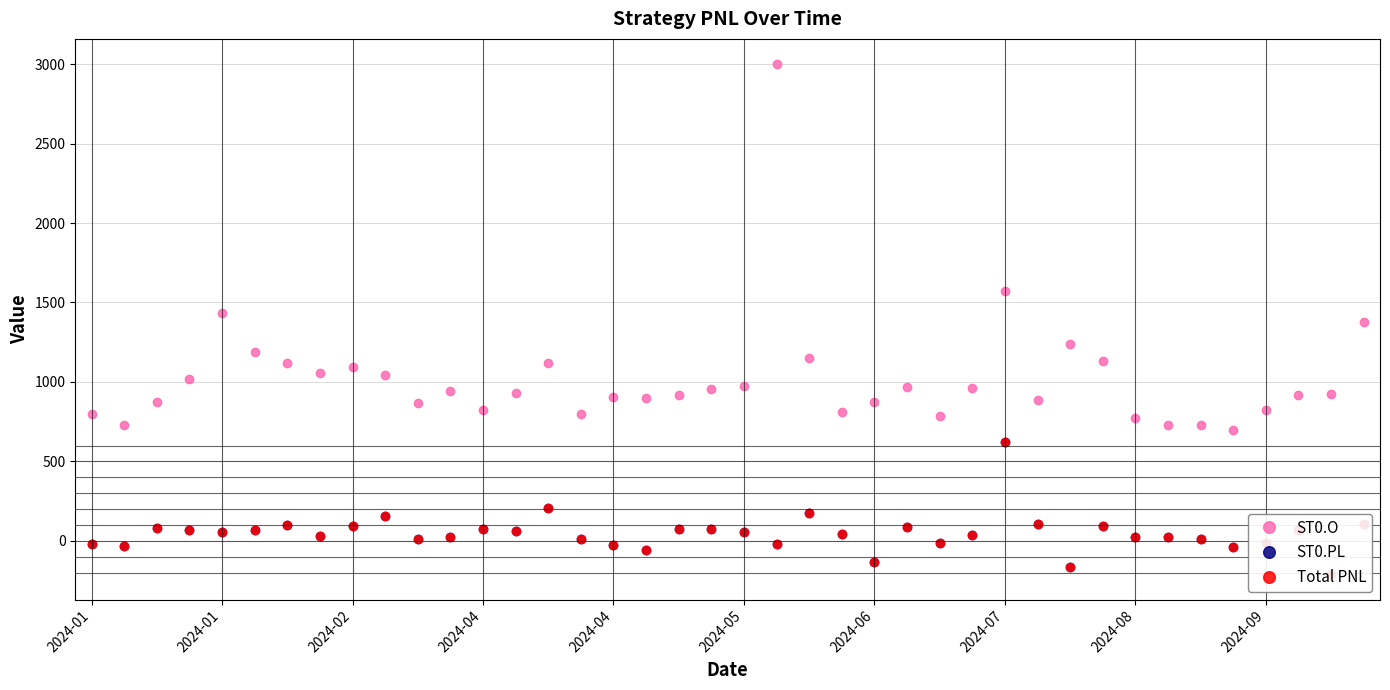

Reading right to left, extract all data points from this chart.

ST0.O: 1379.2	925.9	918.1	822.1	696.6	729.5	729.0	770.2	1129.4	1240.8	887.4	1575.2	959.3	784.5	967.3	876.7	810.9	1148.8	2997.9	976.1	956.1	920.8	901.9	904.3	796.4	1122.2	933.5	823.1	941.6	869.5	1041.0	1091.6	1058.5	1121.7	1185.8	1436.8	1017.8	872.2	729.5	797.2
ST0.PL: 108.1	-209.3	67.0	-13.5	-35.8	12.8	22.4	24.7	93.8	-163.1	107.9	619.3	37.3	-12.1	84.6	-135.7	42.4	174.9	-18.5	53.4	77.5	77.1	-56.4	-26.3	15.2	204.4	61.3	77.7	21.8	9.5	154.3	95.5	32.9	99.3	65.8	56.4	65.9	83.8	-34.4	-18.5
Total PNL: 108.1	-209.3	67.0	-13.5	-35.8	12.8	22.4	24.7	93.8	-163.1	107.9	619.3	37.3	-12.1	84.6	-135.7	42.4	174.9	-18.5	53.4	77.5	77.1	-56.4	-26.3	15.2	204.4	61.3	77.7	21.8	9.5	154.3	95.5	32.9	99.3	65.8	56.4	65.9	83.8	-34.4	-18.5